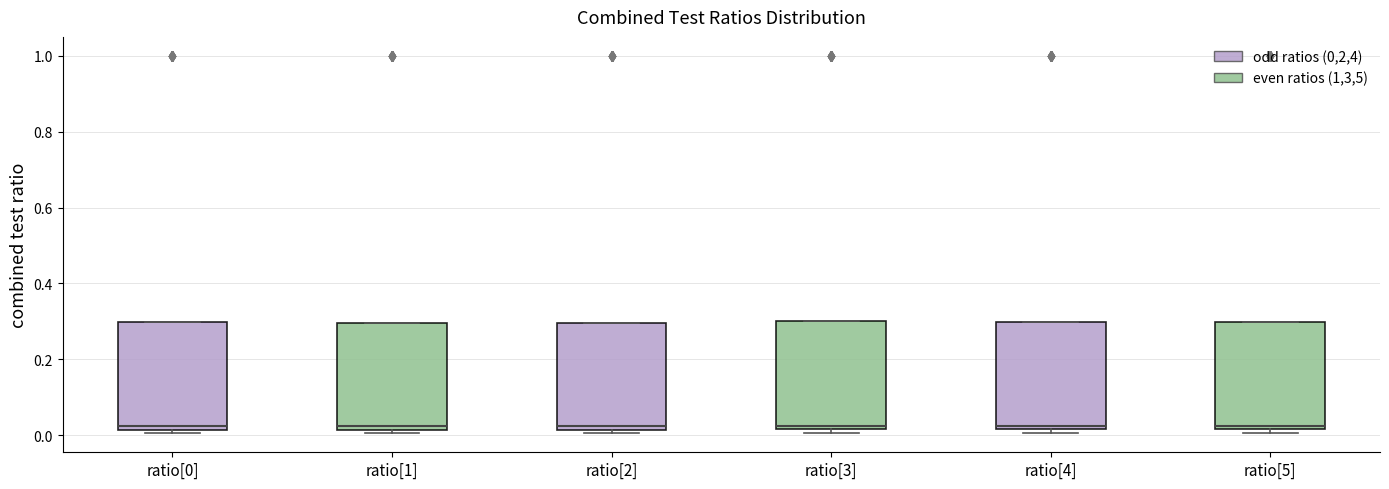

Reading left to right, transcribe this box plot: for each box, give where its median line is, the range the box spans, and where its two whiskers end, as read against the y-axis. The values are not printed on the chart, so give them approximately, as read against the axis.

ratio[0]: median 0.02 (just above the box's lower edge), box 0.02 to 0.30, whiskers 0.00 to 0.30
ratio[1]: median 0.02 (just above the box's lower edge), box 0.02 to 0.30, whiskers 0.00 to 0.30
ratio[2]: median 0.02 (just above the box's lower edge), box 0.02 to 0.30, whiskers 0.00 to 0.30
ratio[3]: median 0.02 (just above the box's lower edge), box 0.02 to 0.30, whiskers 0.00 to 0.30
ratio[4]: median 0.02 (just above the box's lower edge), box 0.02 to 0.30, whiskers 0.00 to 0.30
ratio[5]: median 0.02 (just above the box's lower edge), box 0.02 to 0.30, whiskers 0.00 to 0.30